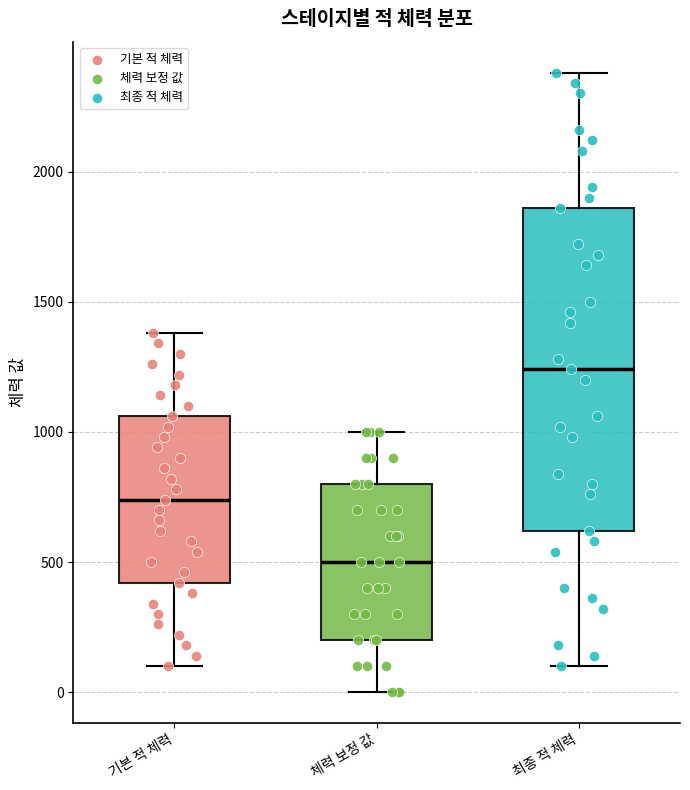

Reading left to right, transcribe this box plot: for each box, give where its median line is, the range the box spans, and where its two whiskers end, as read against the y-axis. The values are not printed on the chart, so give them approximately, as read against the axis.

기본 적 체력: median 750, box 400 to 1050, whiskers 100 to 1400
체력 보정 값: median 500, box 200 to 800, whiskers 0 to 1000
최종 적 체력: median 1250, box 600 to 1850, whiskers 100 to 2400